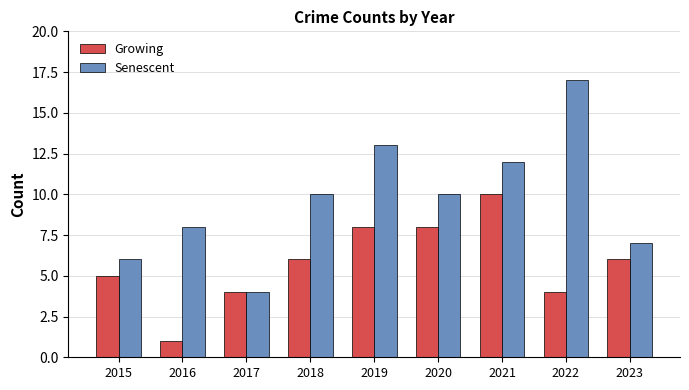

Are the bars grouped side by side (vs. stacked)?

Yes